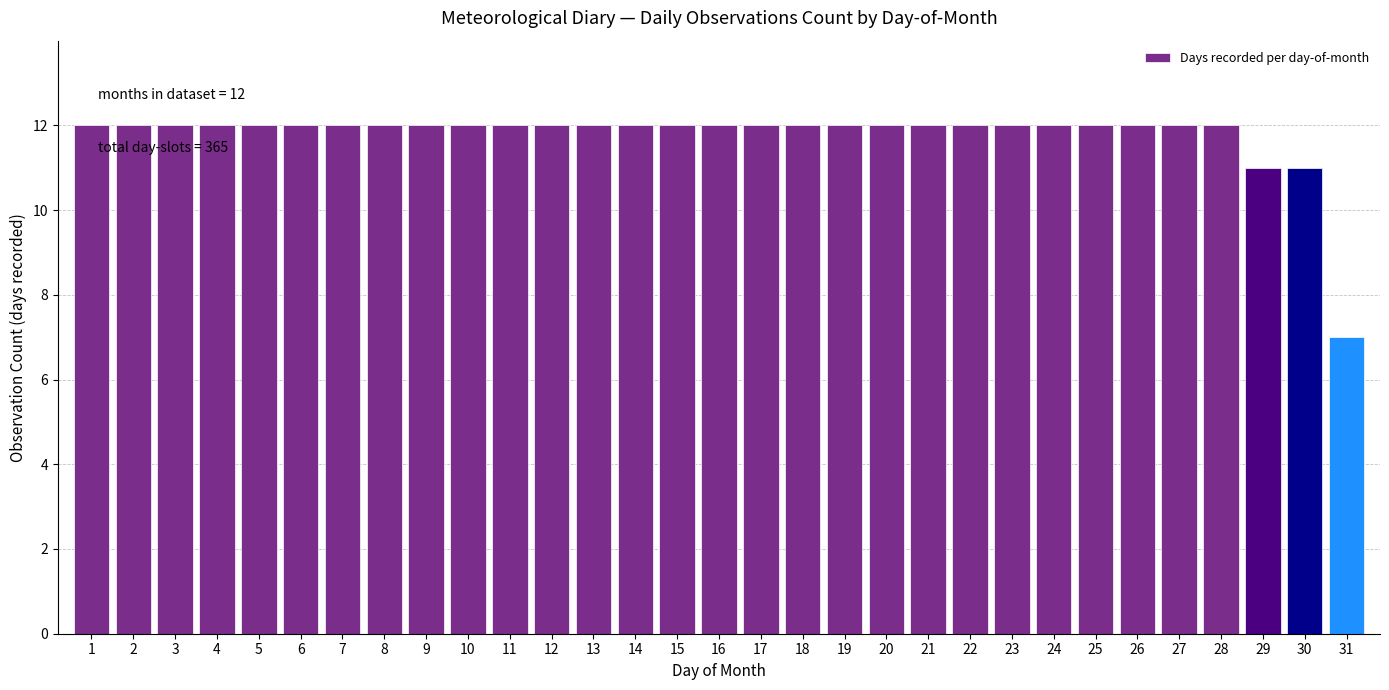

What is the ratio of the value at 30 to the value at 2?

0.9